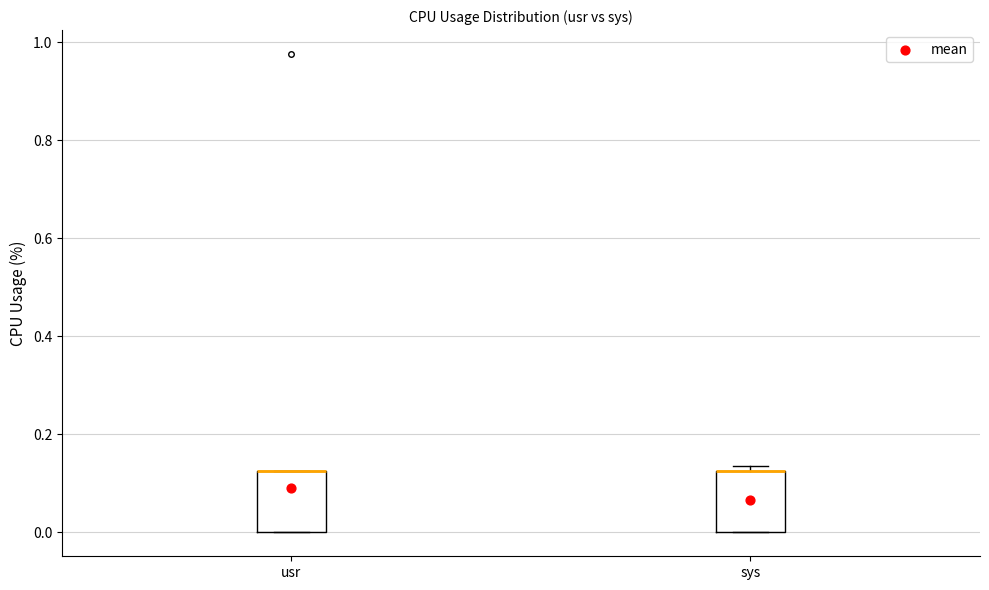

Reading left to right, transcribe this box plot: for each box, give where its median line is, the range the box spans, and where its two whiskers end, as read against the y-axis. The values are not printed on the chart, so give them approximately, as read against the axis.

usr: median 0.12 (drawn on the box's upper edge), box 0.00 to 0.12, whiskers 0.00 to 0.12
sys: median 0.12 (drawn on the box's upper edge), box 0.00 to 0.12, whiskers 0.00 to 0.14